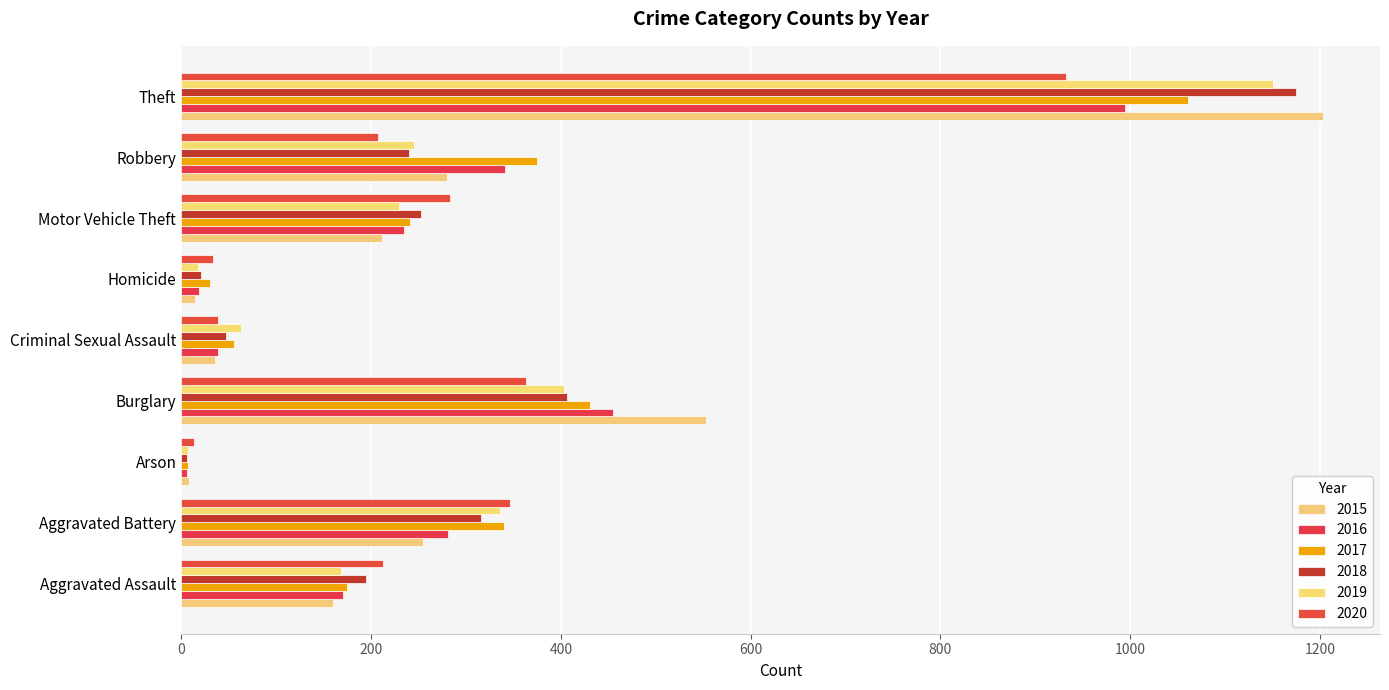

At which label does 2015 first exceed 212?

Aggravated Battery